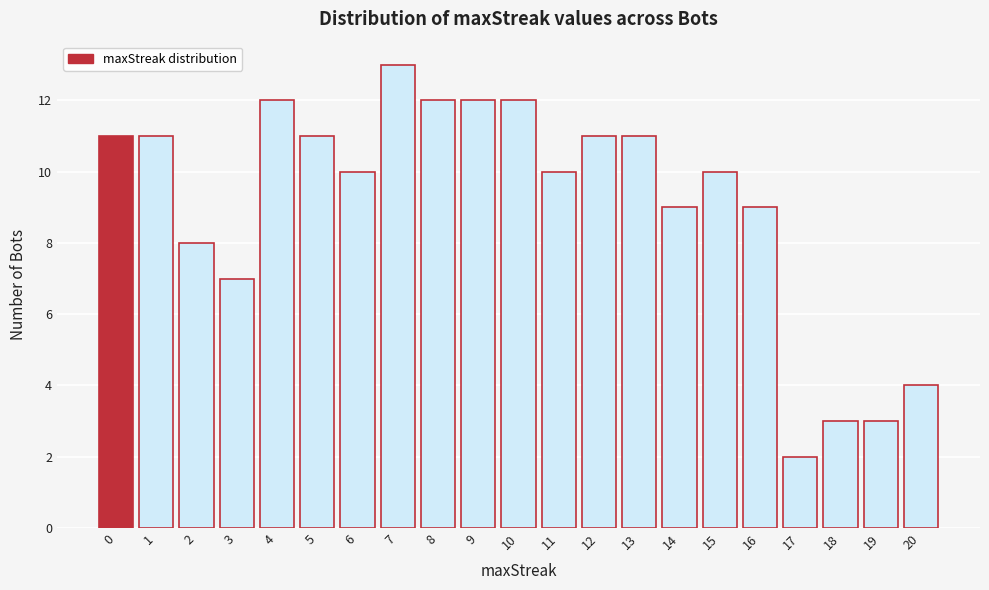

Reading left to right, what are all the values shown in this chart?

11	11	8	7	12	11	10	13	12	12	12	10	11	11	9	10	9	2	3	3	4